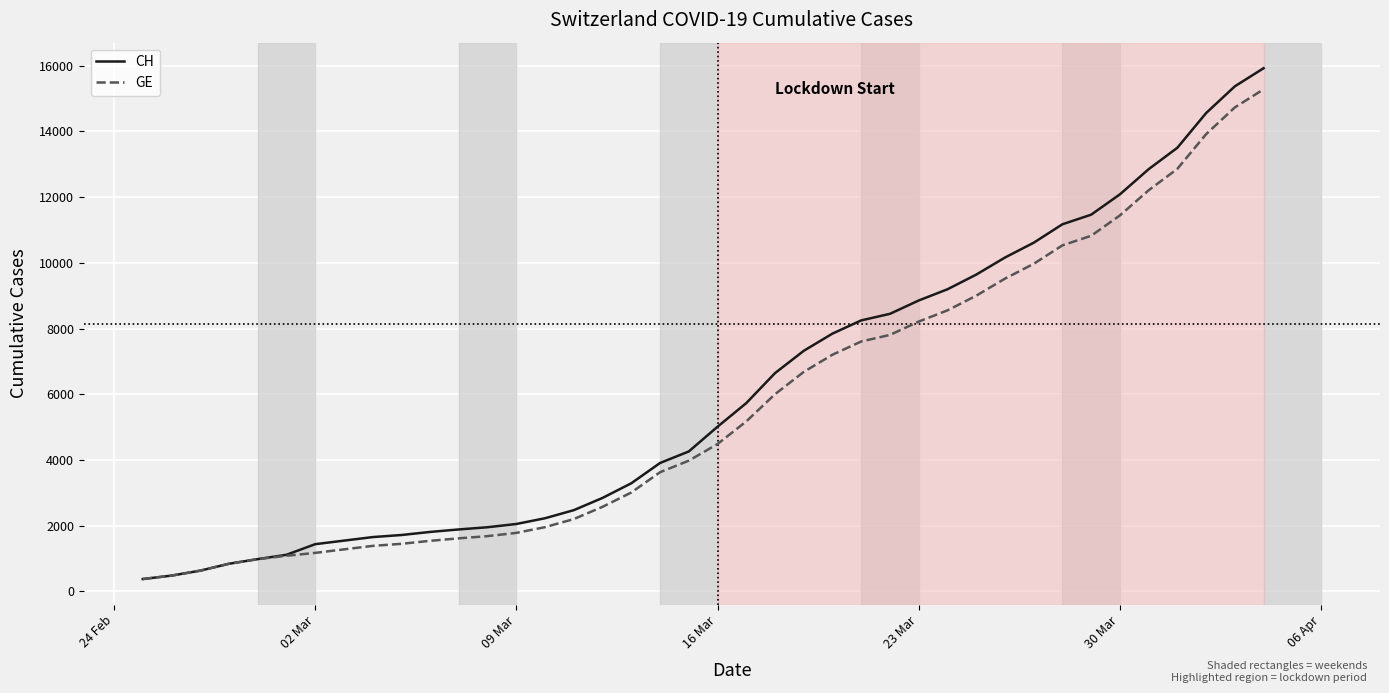

What is the smallest value displayed?

375